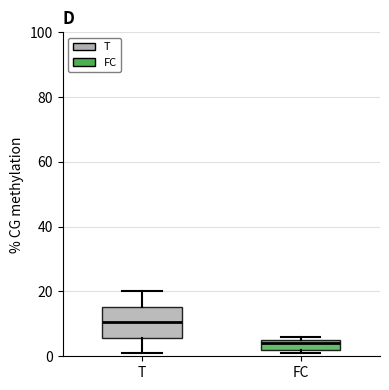

Which box's median line is the highest?

T